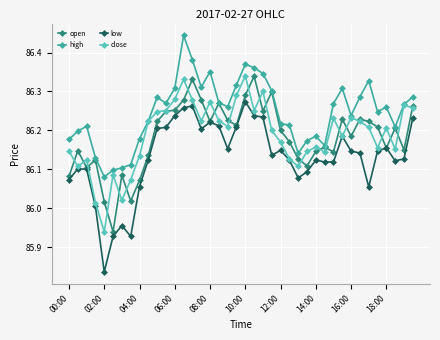

True or false: close has more than 2 interior local peaks.

True